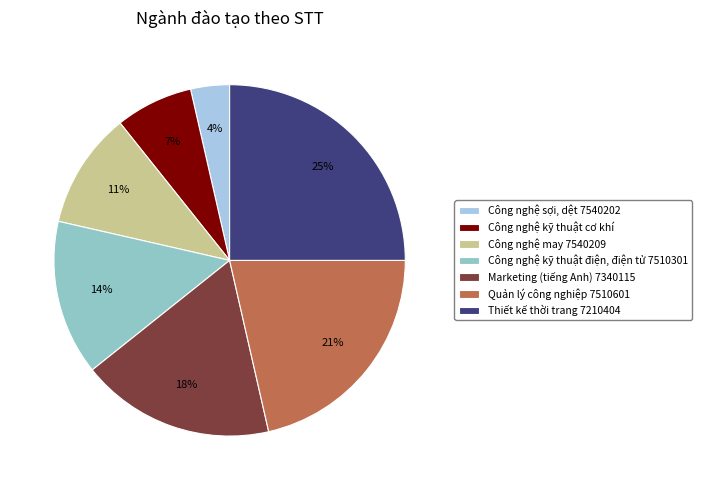

What is the largest slice in the pie chart?

Thiết kế thời trang 7210404